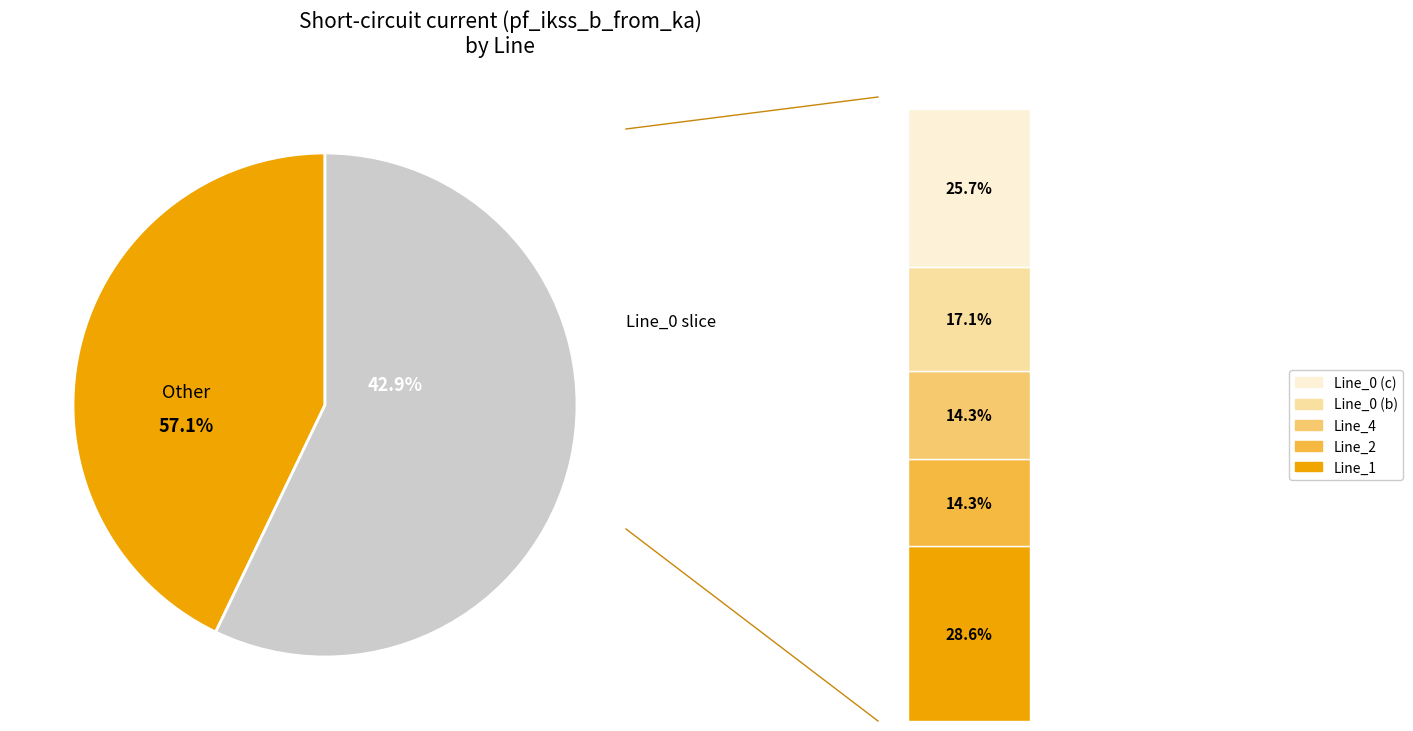

What percentage is the Line_4 slice, to the nearest percent?

14%